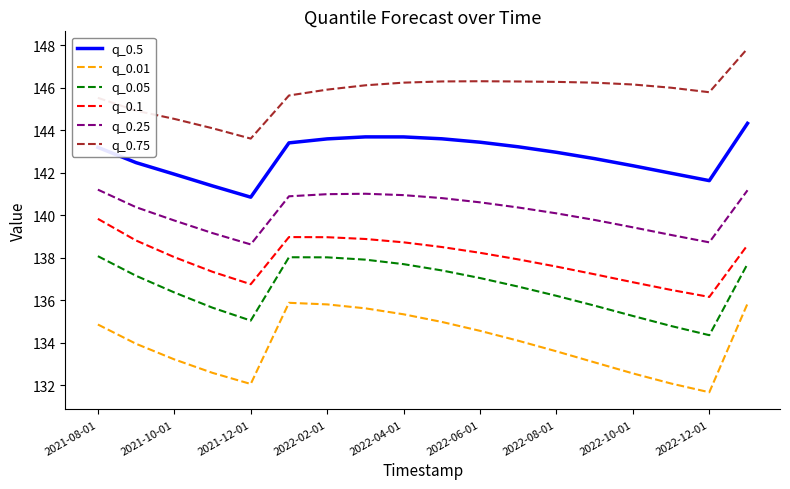

What is the sum of all q_0.1 values?

2484.0